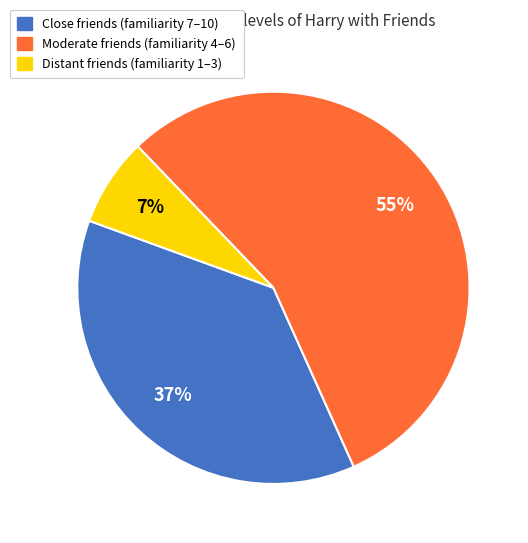

Is there any slice that represents more than half of the pie?

Yes